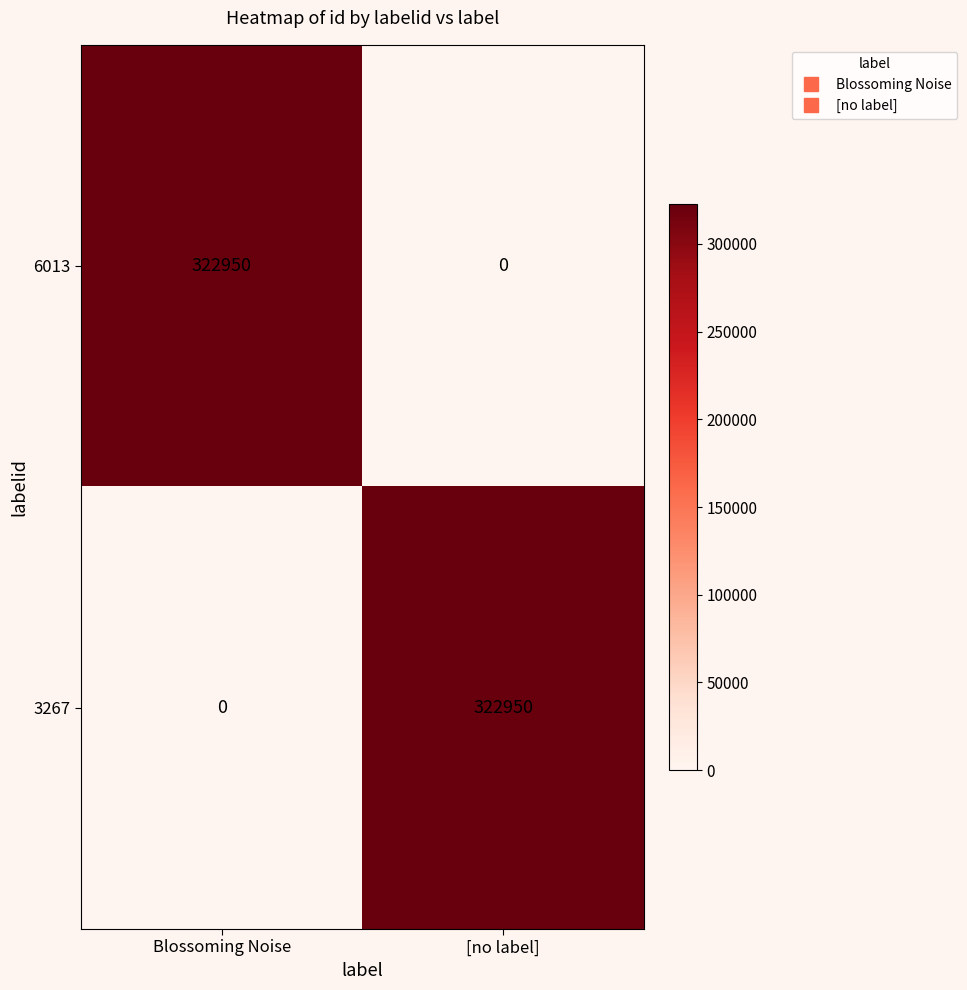

What is the total value across all series at Blossoming Noise?

322950